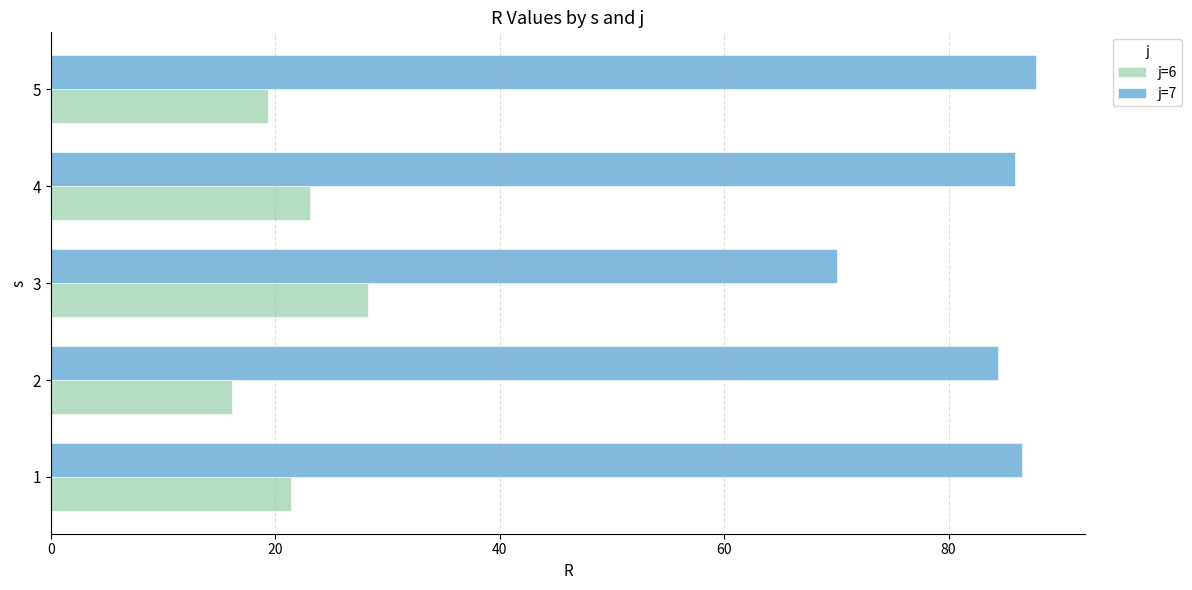

Rank the series by their average value, from lowest to highest.

j=6, j=7